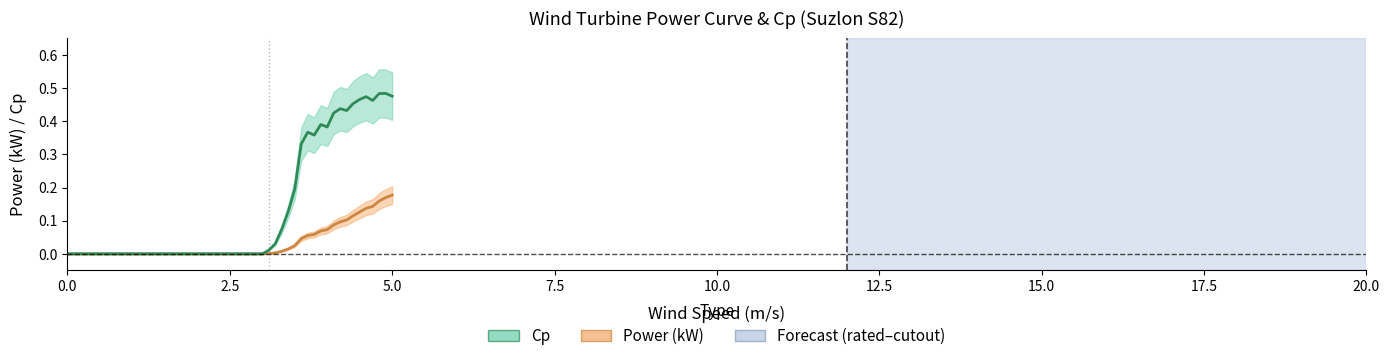

True or false: Cp and Power (kW) intersect in this chart.

False